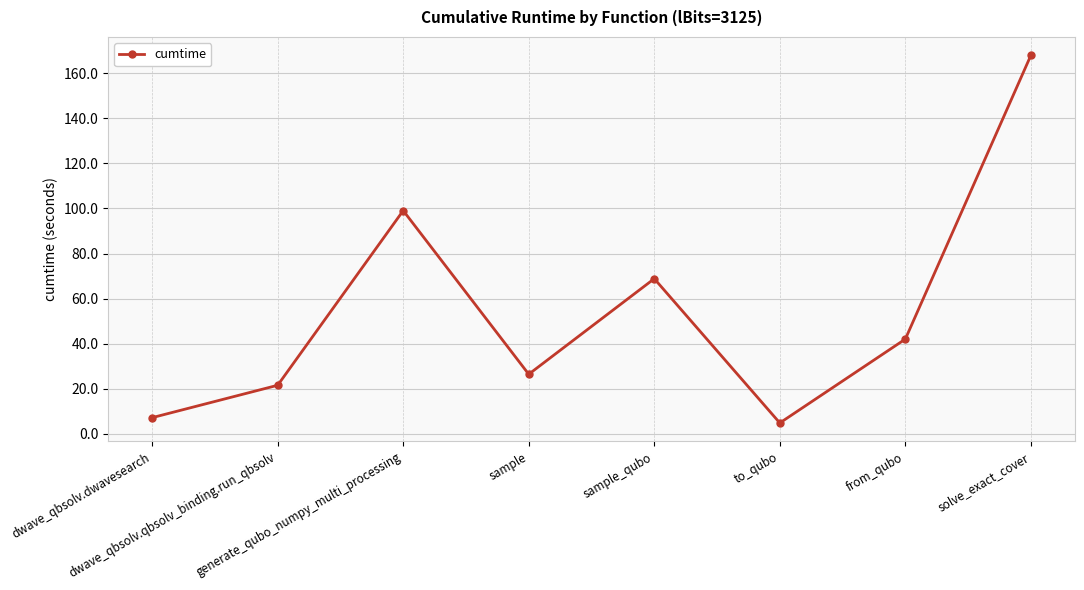

How many interior local valleys (lower than both neighbors) does the data have?

2